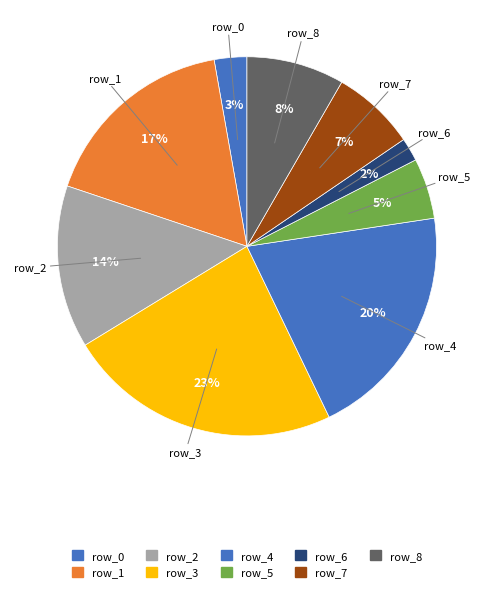

Is there a majority slice in this chart?

No